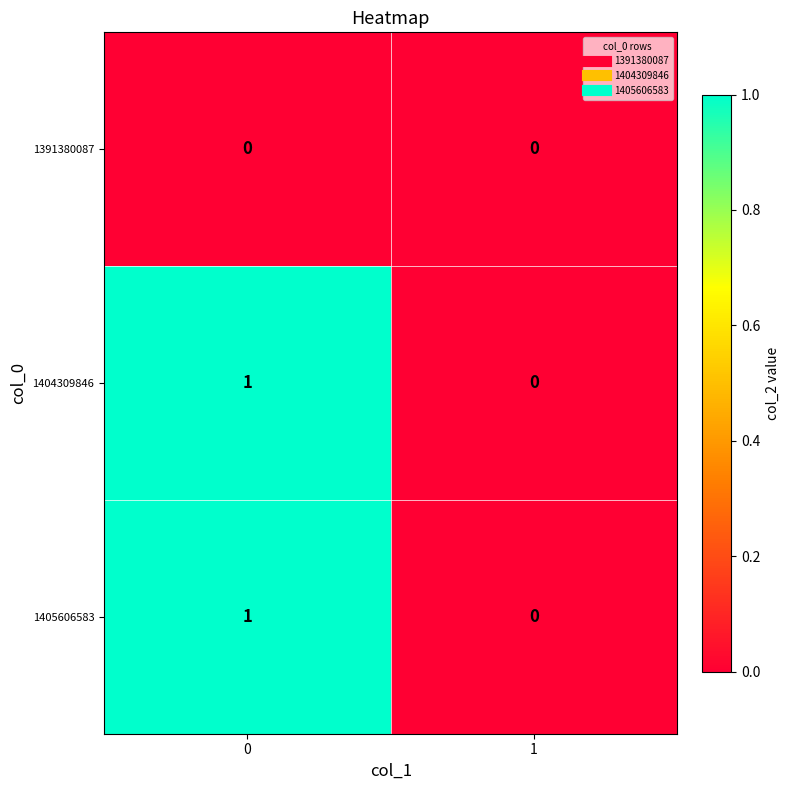

The 1405606583 series shows 0 at 1. True or false?

True